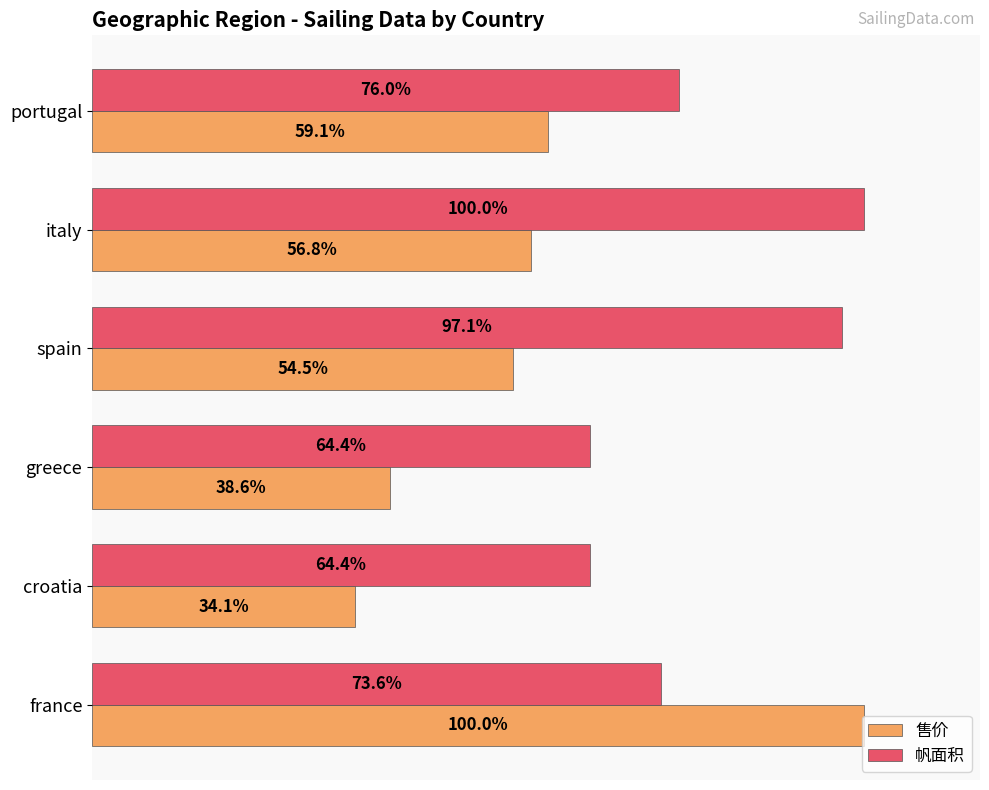

Which series has the largest range (max minus min)?

售价